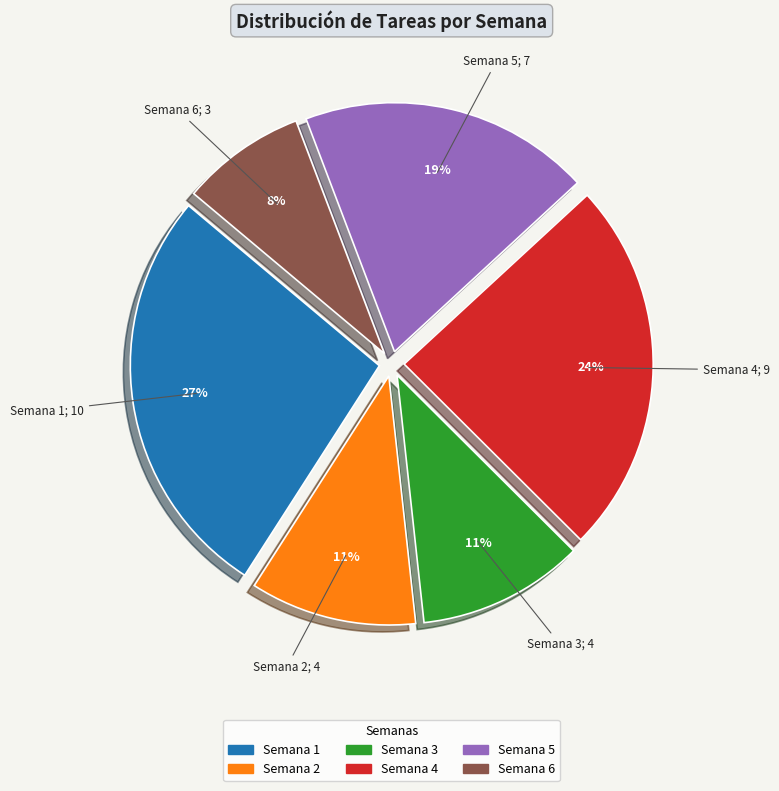

To the nearest percent, what percentage of the pie is Semana 2?

11%